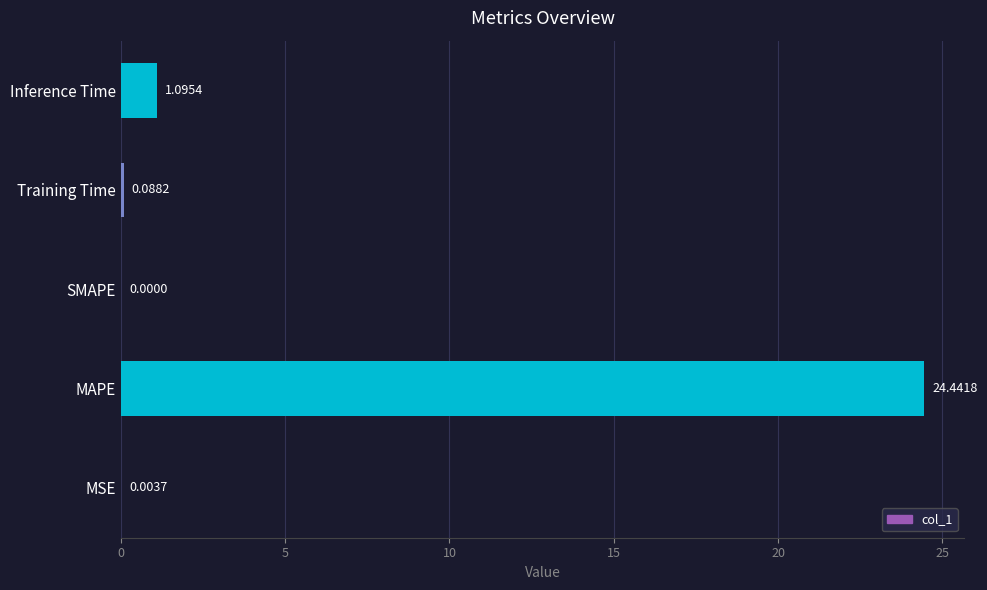

What is the sum of all values?

25.6